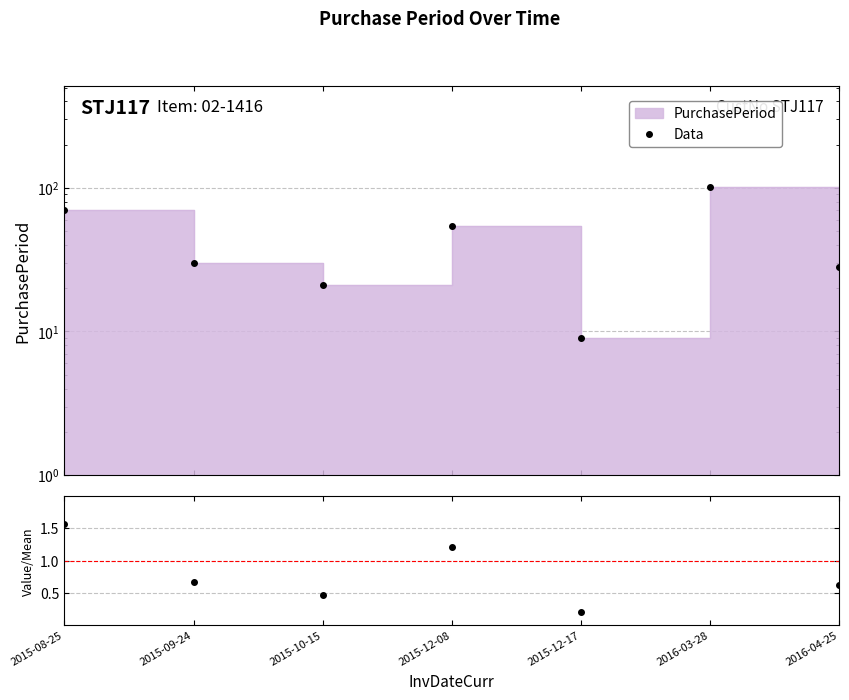

At which category does Value/Mean reach its first local peak?

2015-12-08